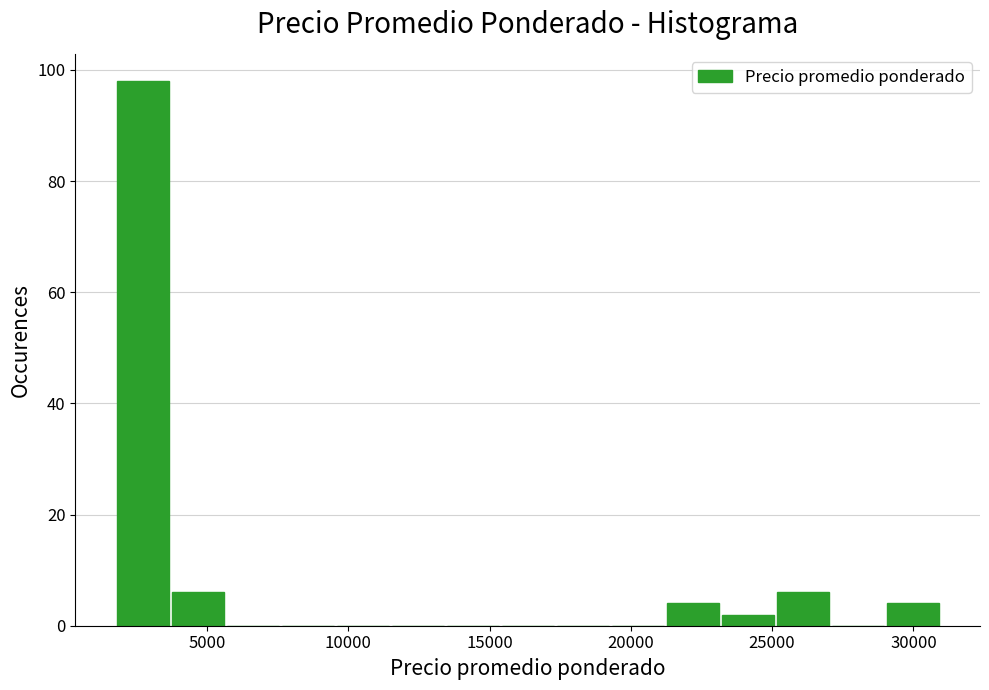

Read against the x-axis, roughly where is the centre of the tallest bar?

2500